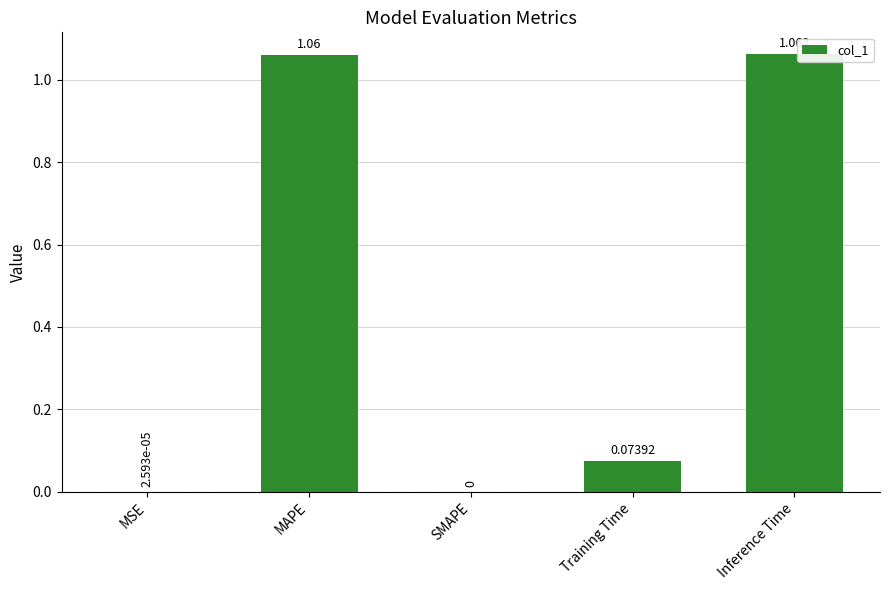

Which label corresponds to the largest value in the chart?

Inference Time